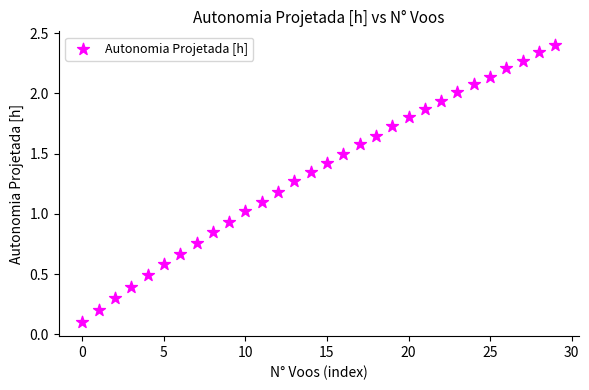

How many points are shown in the scatter plot?

30